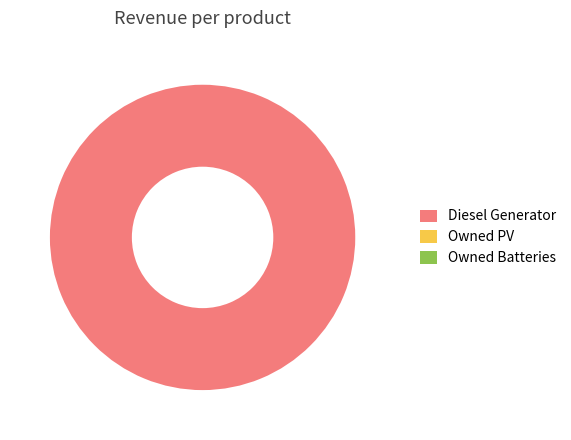

Count the number of slices in the pie.

1